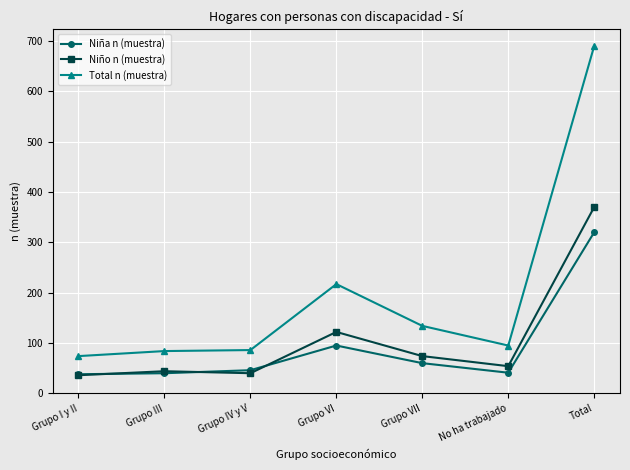

How many series are shown in this chart?

3